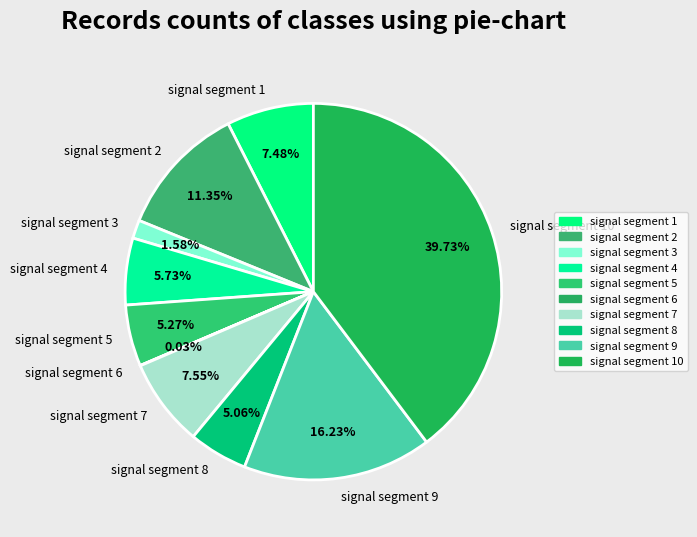

Between signal segment 10 and signal segment 7, which is larger?

signal segment 10